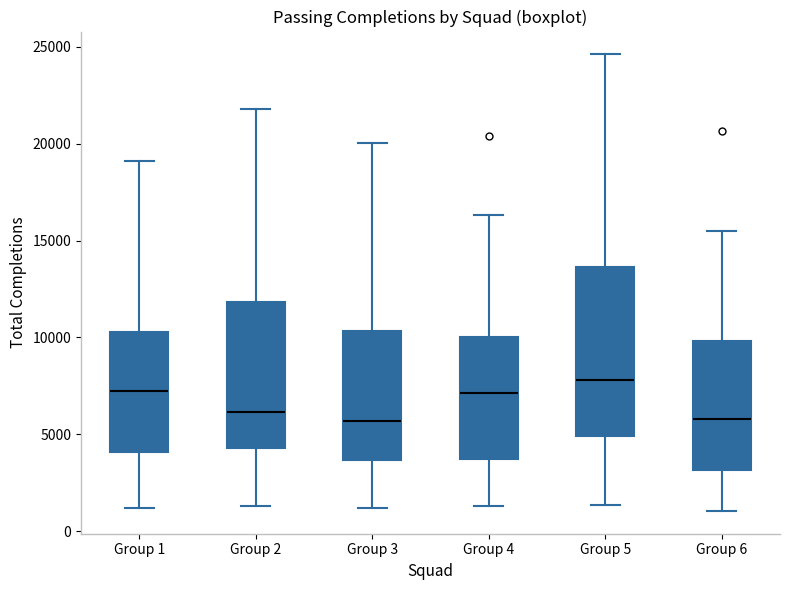

Reading left to right, read every box against the y-axis: the position of its median line, the range the box covers, and the ends of its whiskers. The values are not printed on the chart, so give them approximately, as read against the axis.

Group 1: median 7000, box 4000 to 10500, whiskers 1000 to 19000
Group 2: median 6000, box 4500 to 12000, whiskers 1500 to 22000
Group 3: median 5500, box 3500 to 10500, whiskers 1000 to 20000
Group 4: median 7000, box 3500 to 10000, whiskers 1500 to 16500
Group 5: median 8000, box 5000 to 13500, whiskers 1500 to 24500
Group 6: median 6000, box 3000 to 10000, whiskers 1000 to 15500